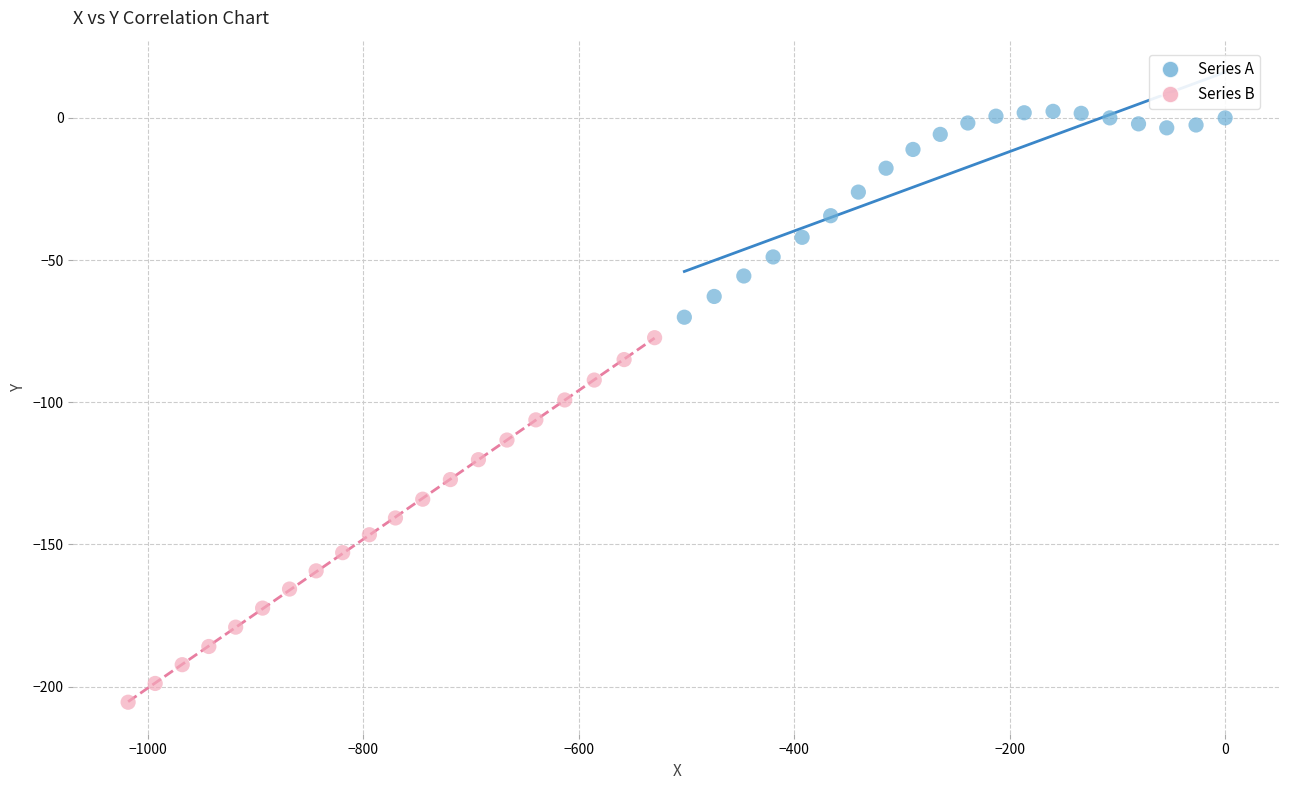

Which series reaches the minimum Y coordinate?

Series B